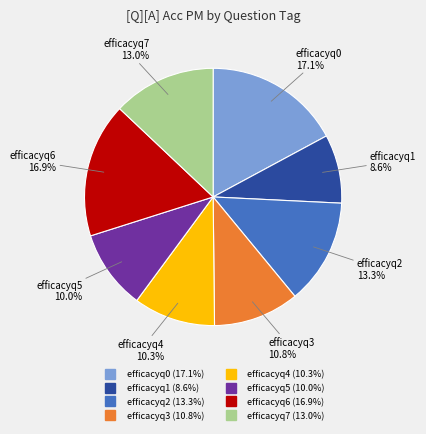

Which slice is the smallest?

efficacyq1